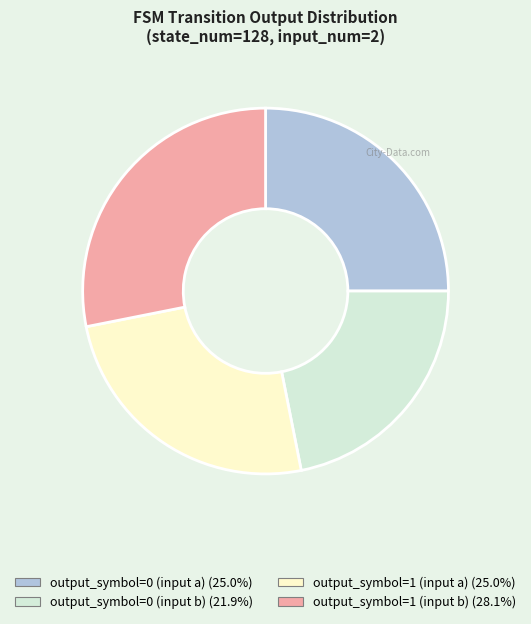

What is the ratio of the value at output_symbol=1 (input a) to the value at output_symbol=0 (input b)?

1.1